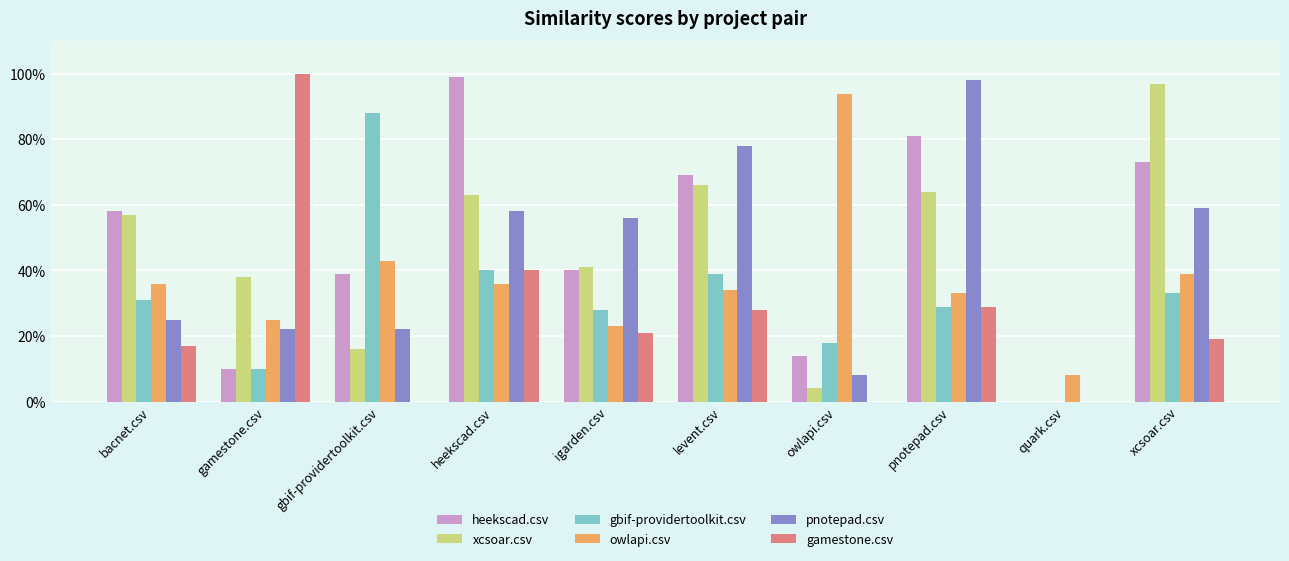

Which category has the lowest value across all series?

quark.csv